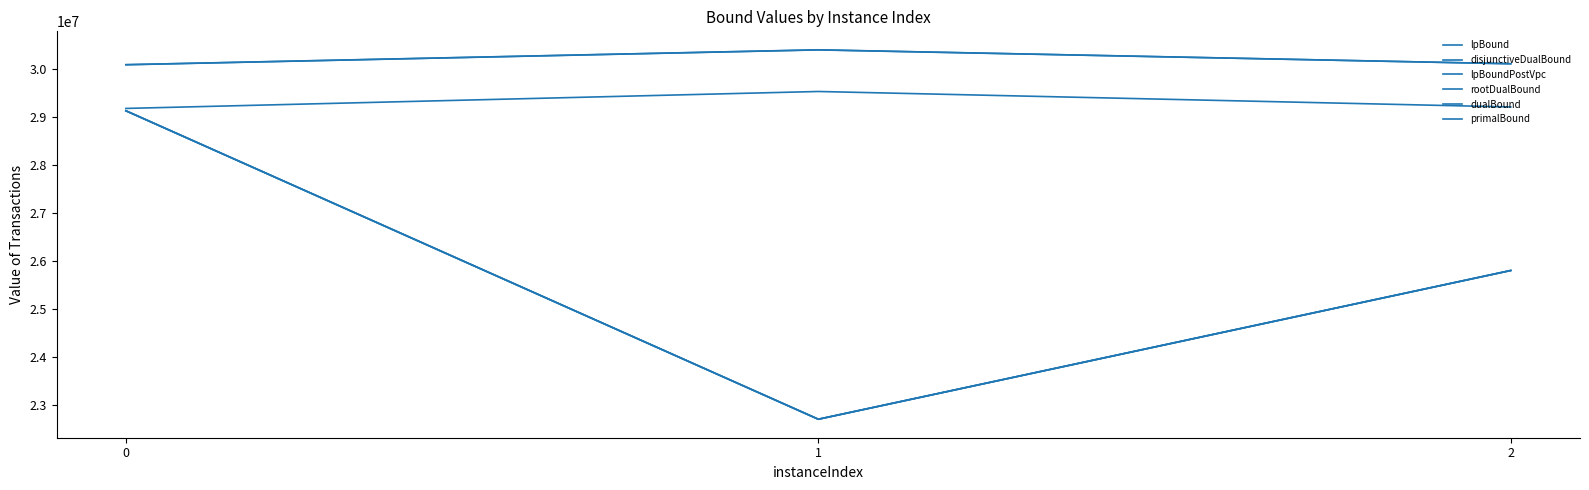

Reading right to left, transcribe all the data shown in this chart.

lpBound: 2=25800821.2	1=22700369.9	0=29129565.2
disjunctiveDualBound: 2=25801435.1	1=22701213.2	0=29129893.8
lpBoundPostVpc: 2=25800821.2	1=22700369.9	0=29129873.0
rootDualBound: 2=29209270.4	1=29532015.3	0=29178881.6
dualBound: 2=30109882.6	1=30398577.3	0=30088939.5
primalBound: 2=30110251.0	1=30400767.0	0=30090893.0